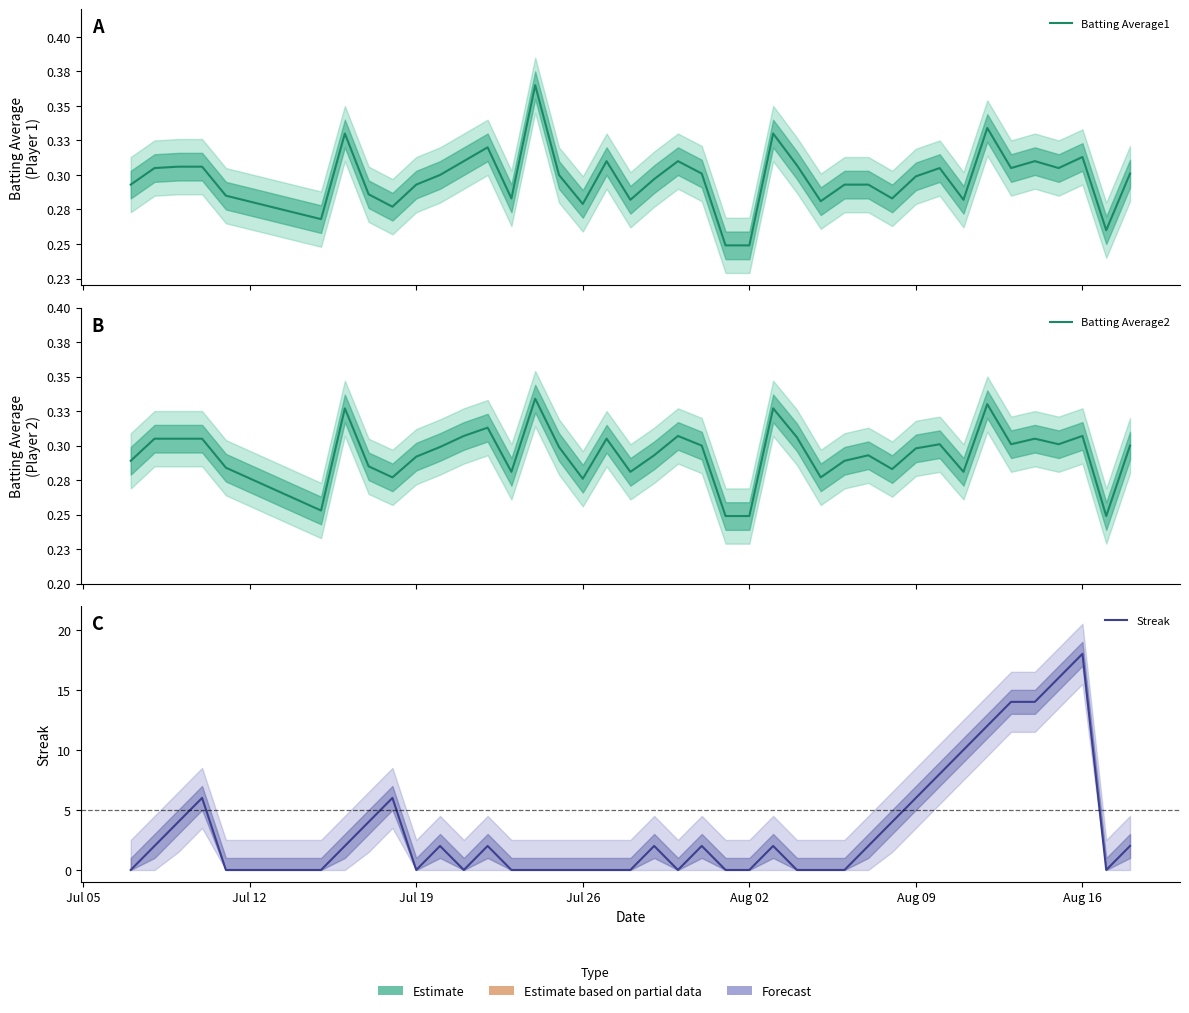

True or false: Batting Average2 and Batting Average1 intersect in this chart.

False